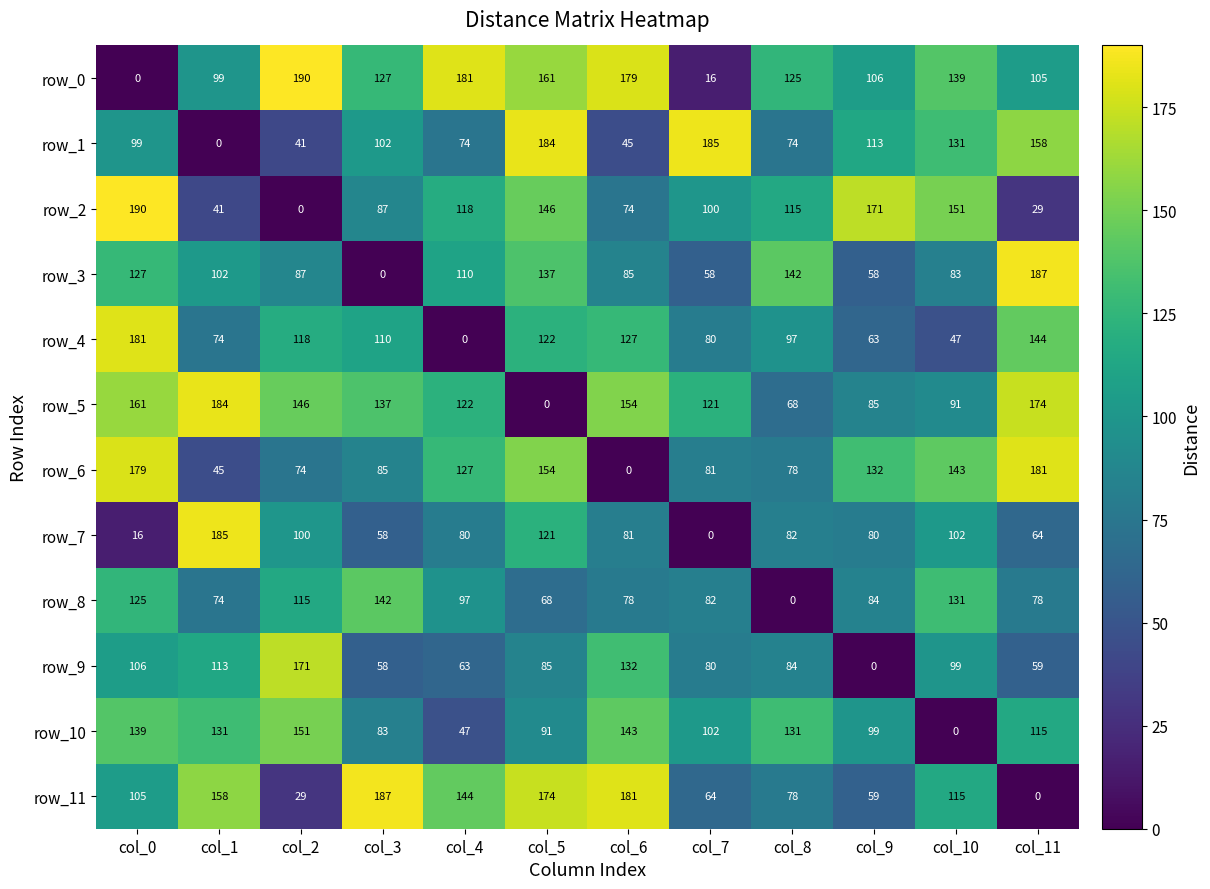

At which label does row_0 reach its minimum?

col_0